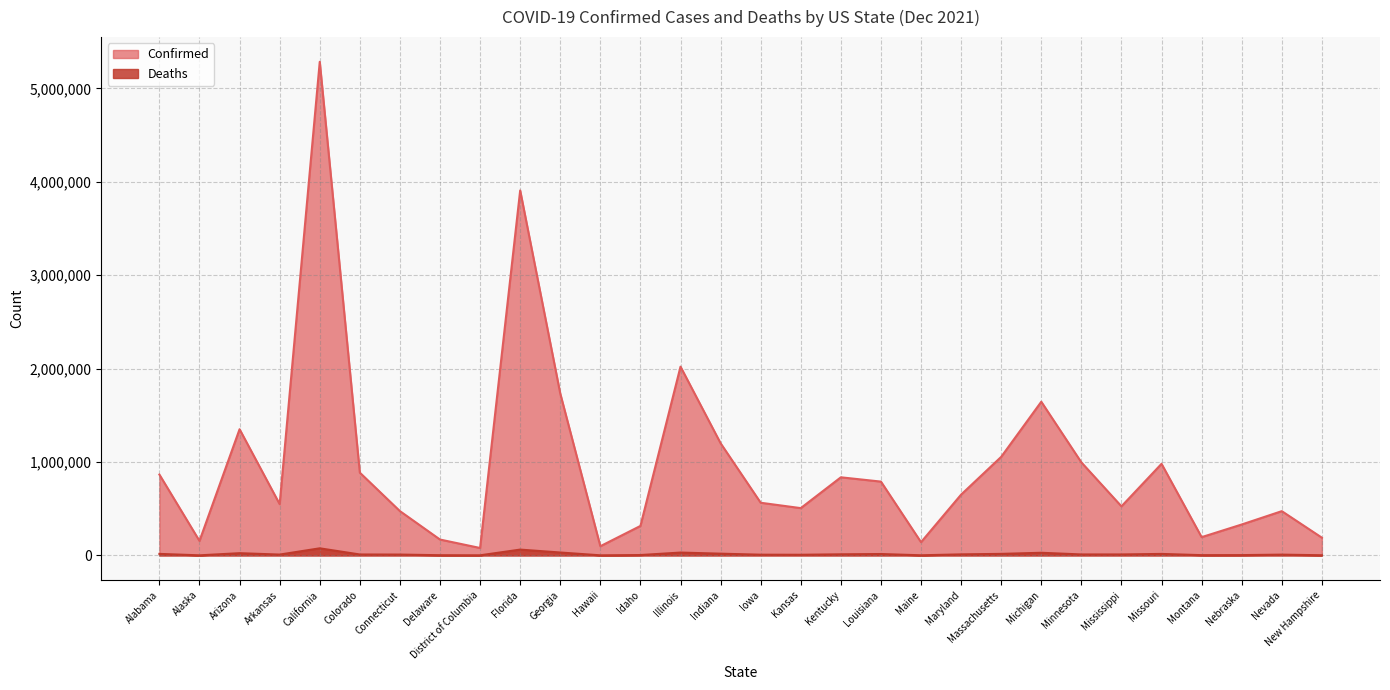

List the labels in order of Deaths value, largest first.

California, Florida, Georgia, Illinois, Michigan, Arizona, Indiana, Massachusetts, Alabama, Missouri, Louisiana, Kentucky, Maryland, Minnesota, Mississippi, Colorado, Connecticut, Arkansas, Nevada, Iowa, Kansas, Idaho, Nebraska, Montana, Delaware, New Hampshire, Maine, District of Columbia, Hawaii, Alaska